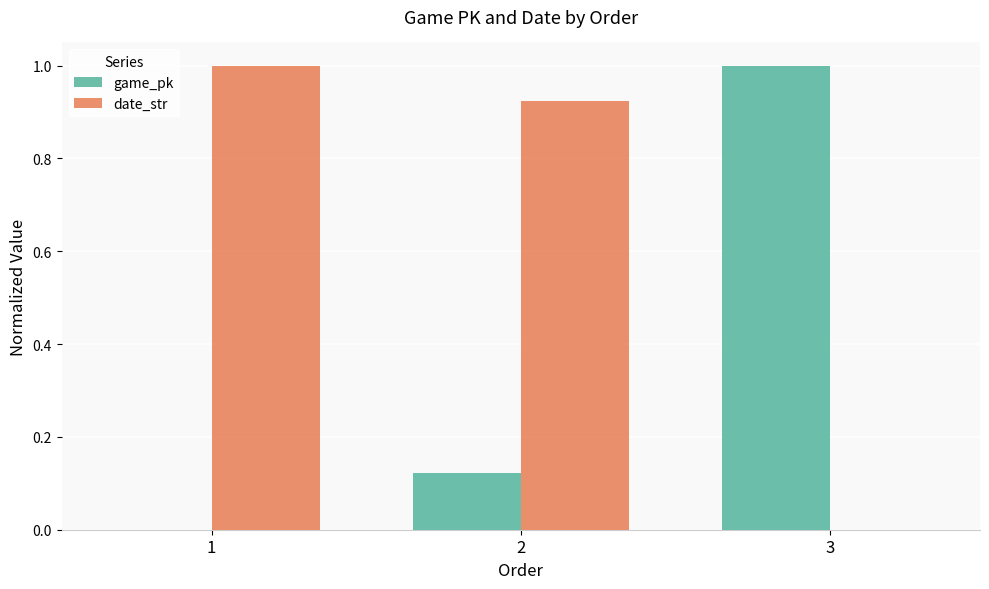

Is the value of date_str at 2 greater than the value of game_pk at 1?

Yes